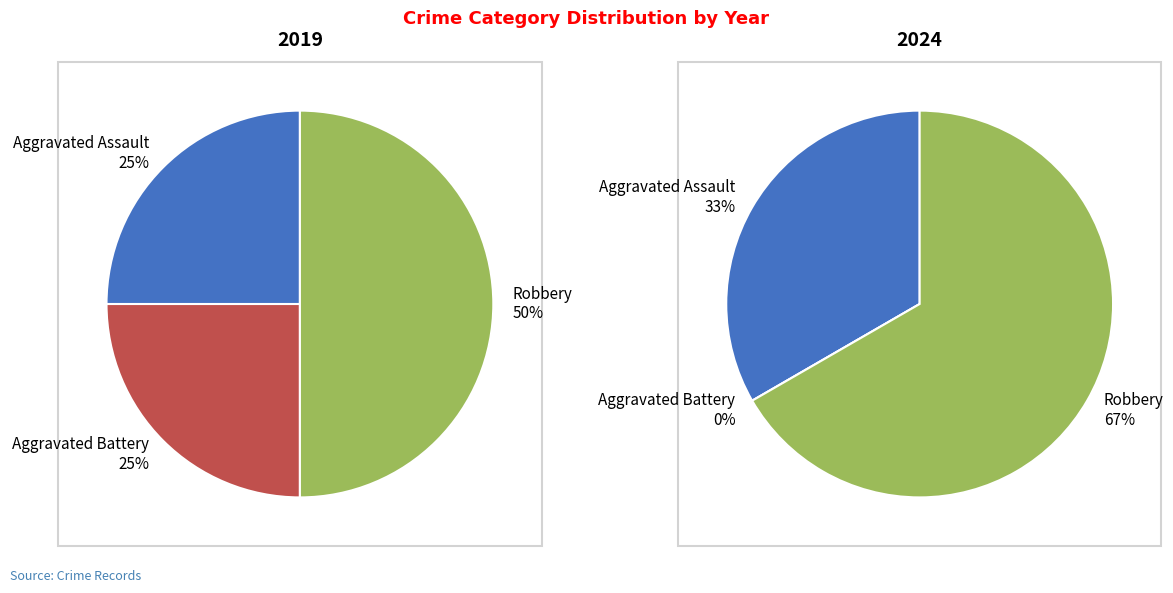

Which has a higher value, Robbery or Aggravated Battery?

Robbery